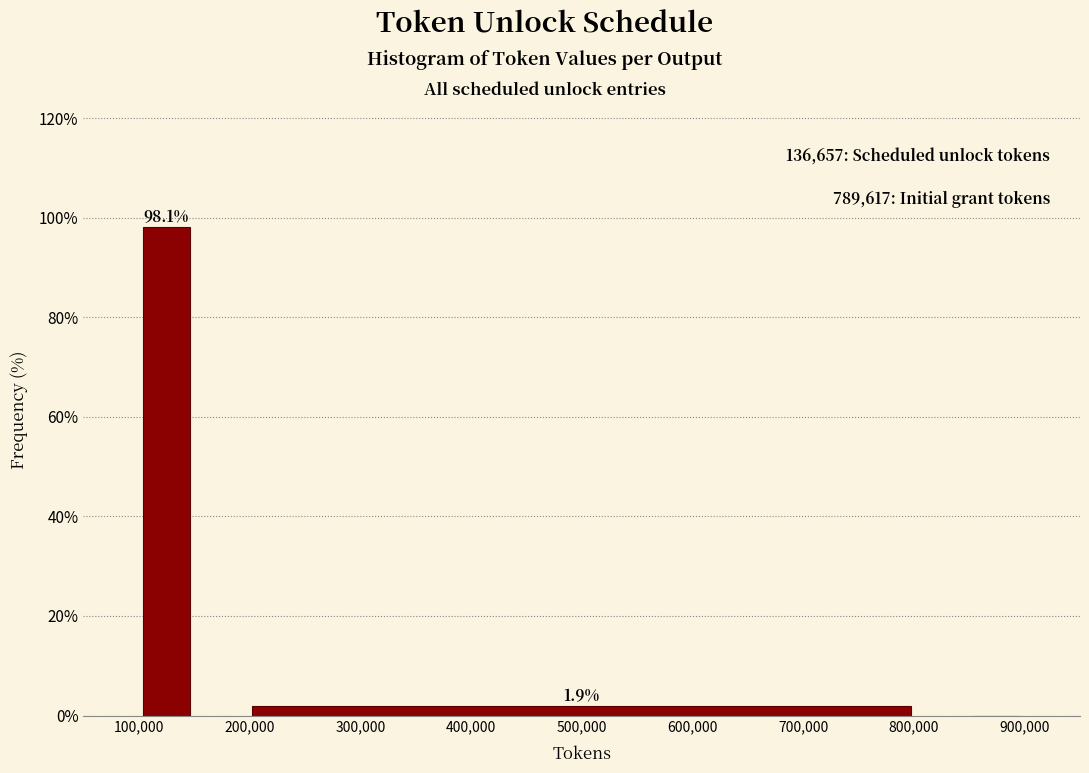

Over which range of the x-axis is the bar tallest?

100000 to 150000